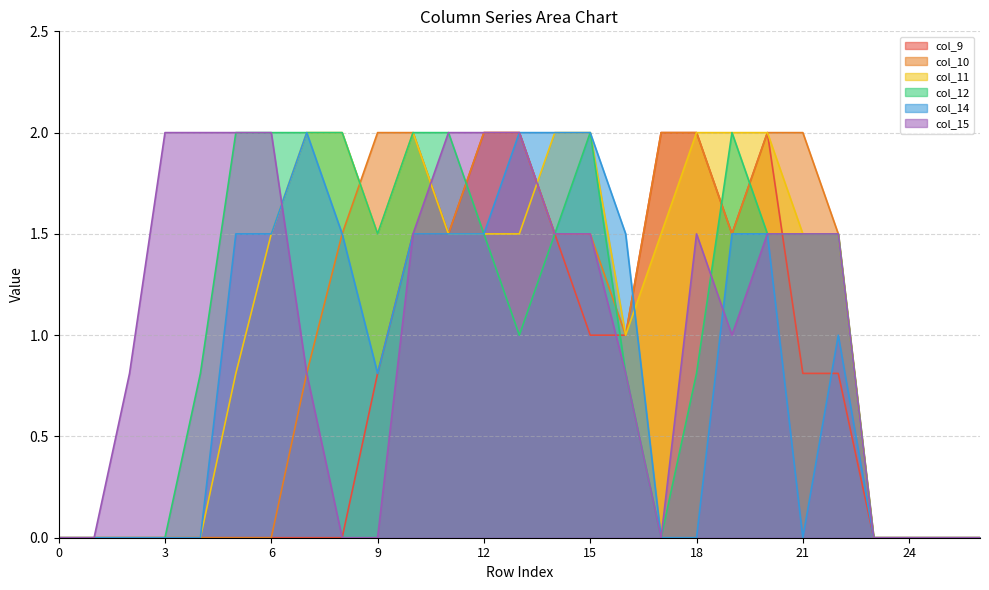

What is the total value across all series at 19?

9.5